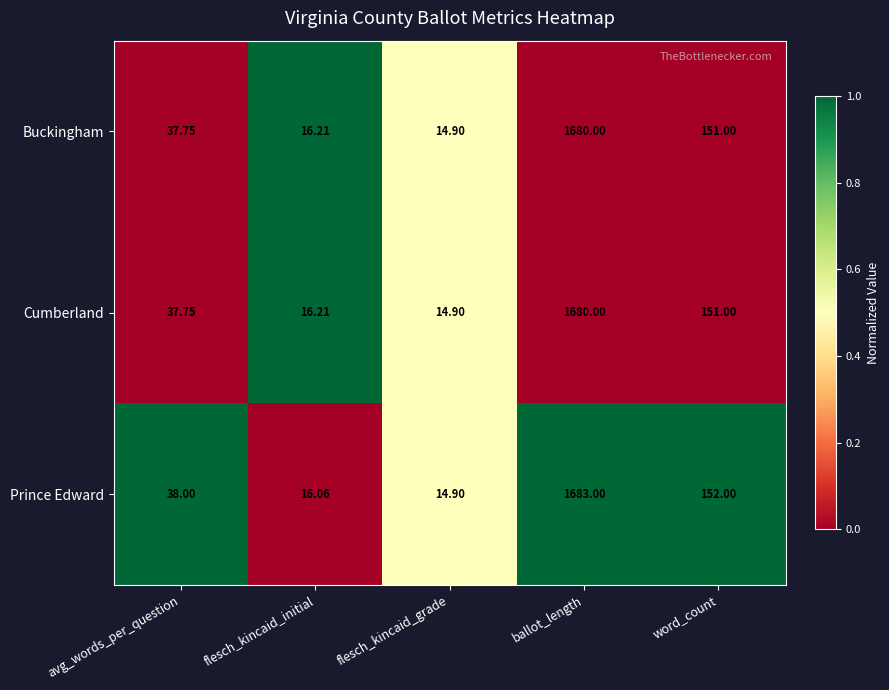

At which category does the chart reach its minimum across all series?

flesch_kincaid_grade